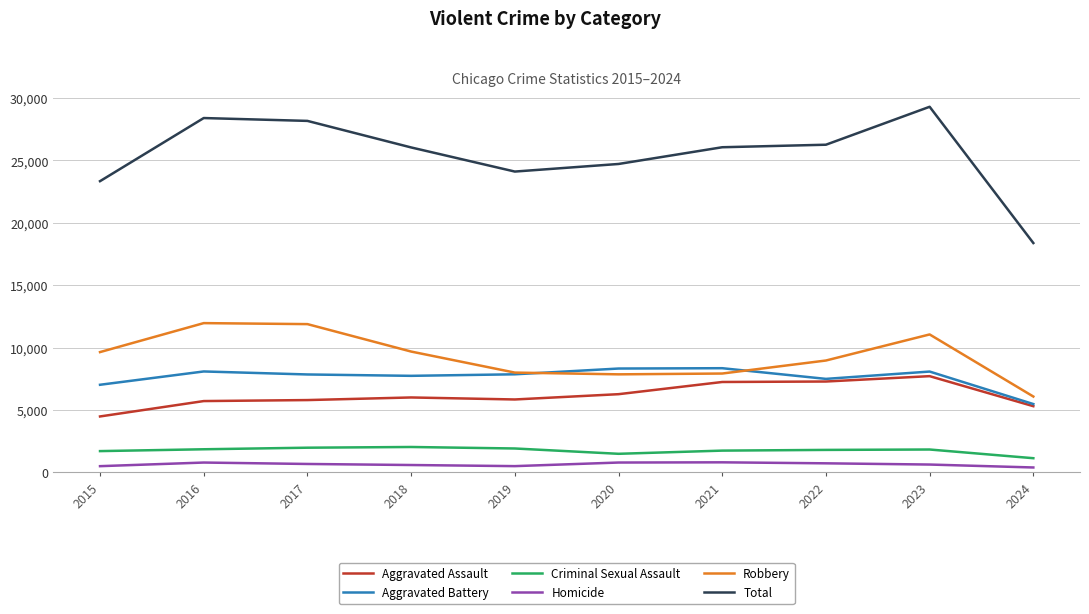

Which series has the widest spread of values?

Total